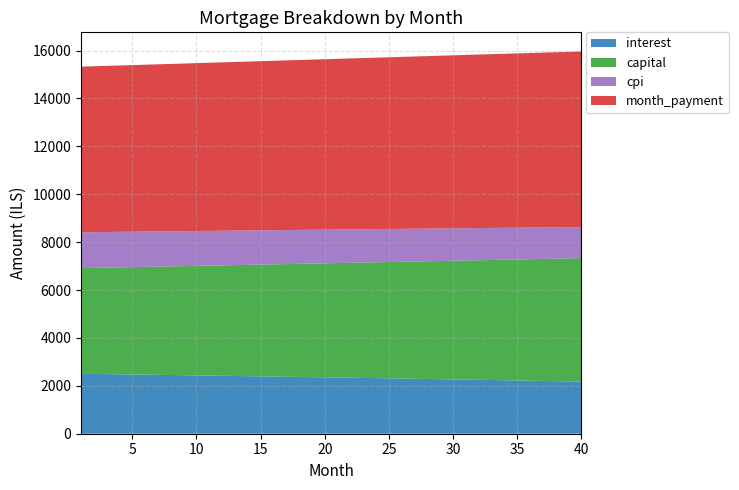

What is the highest value of the interest series?

2503.8